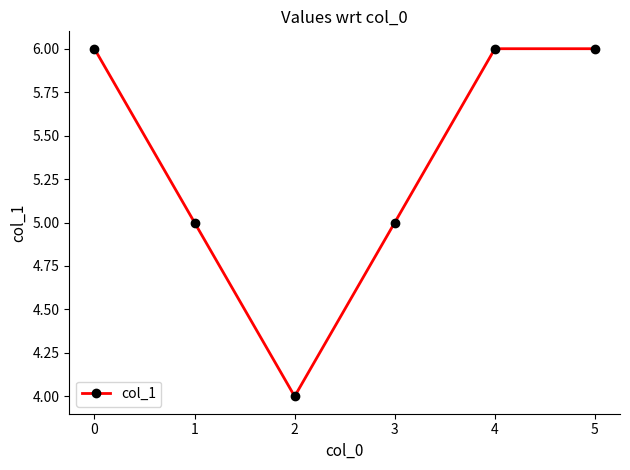

How many data points are less than 6?

3